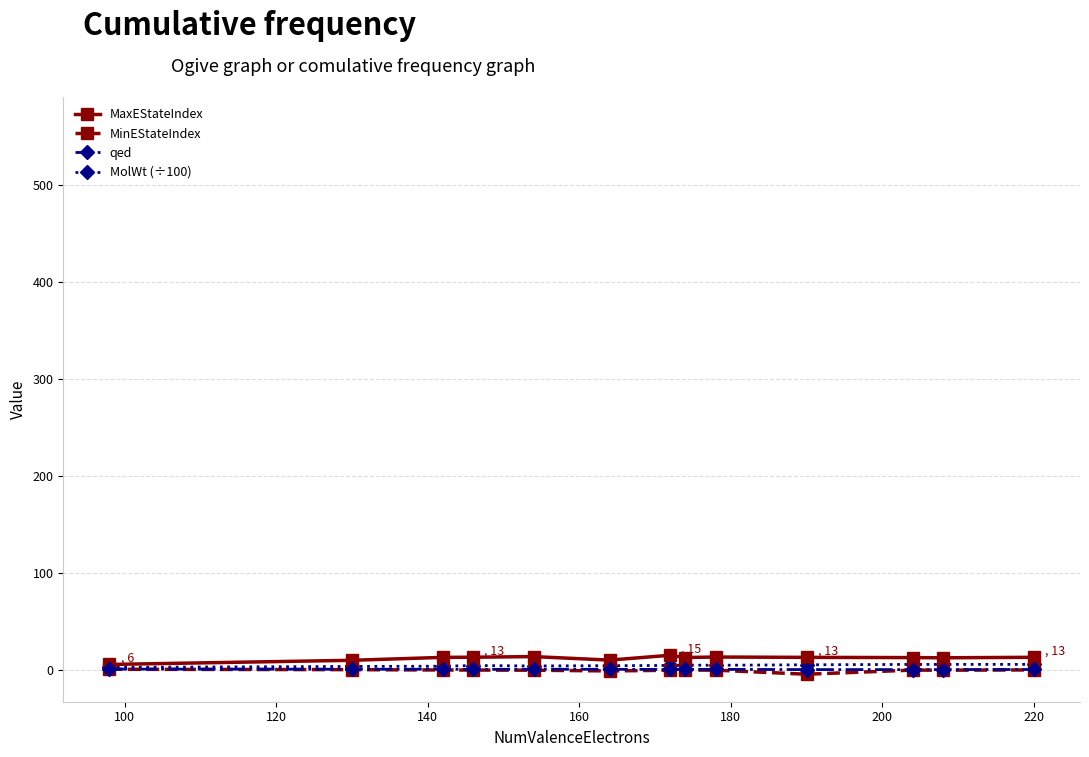

True or false: qed has more than 1 interior local peaks.

True